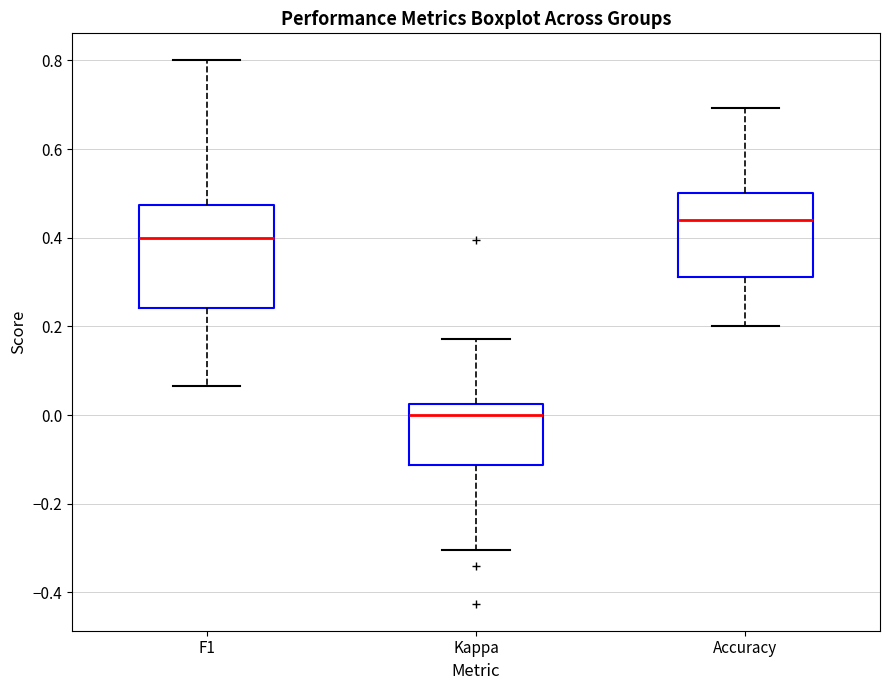

Which box has the highest median line?

Accuracy